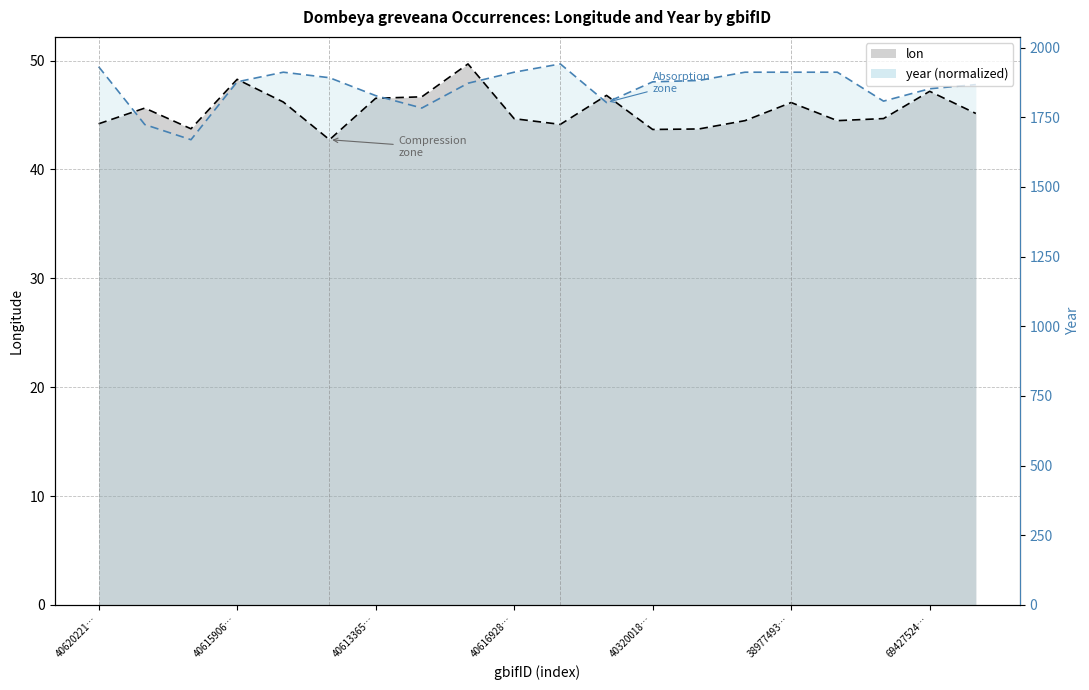

What are all the series names shown in the legend?

lon, year